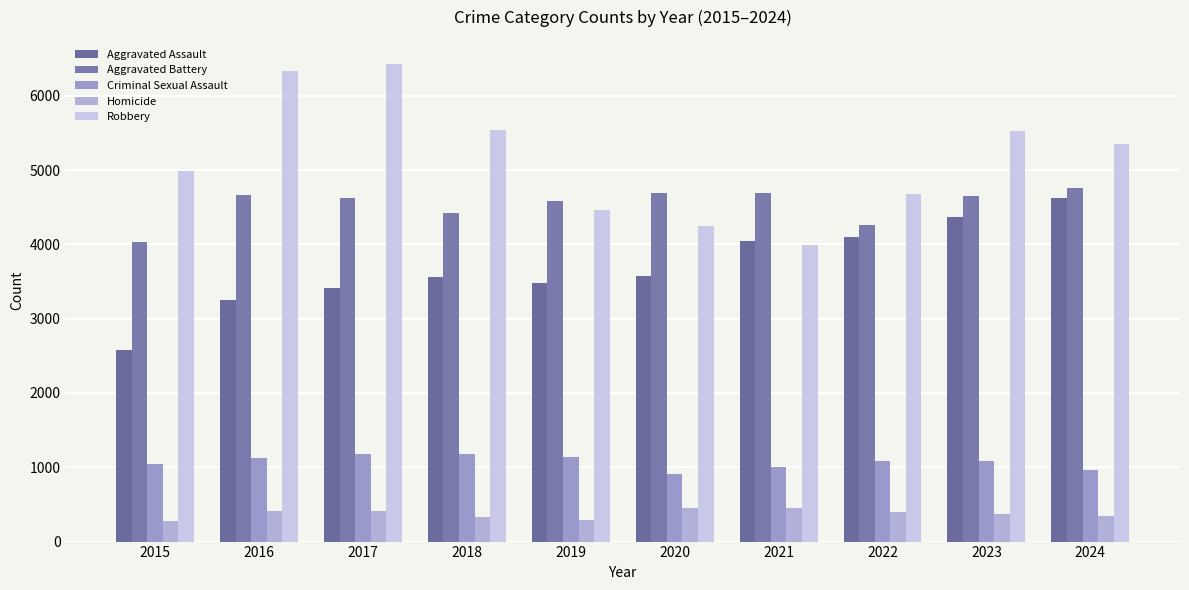

How many data points in Homicide are less than 402?

5